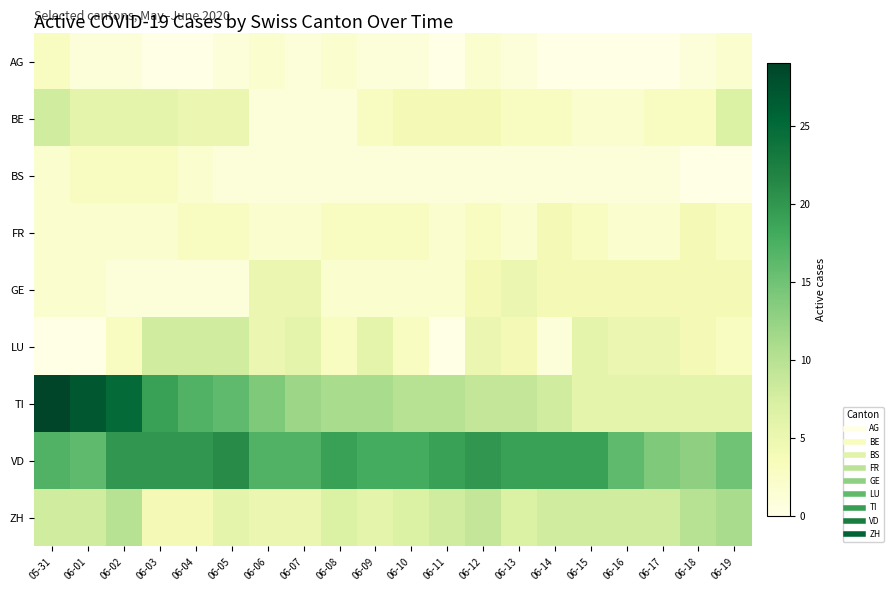

Reading right to left, transcribe all the data shown in this chart.

AG: 06-19=2	06-18=1	06-17=0	06-16=0	06-15=0	06-14=0	06-13=1	06-12=2	06-11=0	06-10=1	06-09=1	06-08=2	06-07=1	06-06=2	06-05=1	06-04=0	06-03=0	06-02=1	06-01=1	05-31=3
BE: 06-19=7	06-18=3	06-17=3	06-16=2	06-15=2	06-14=3	06-13=3	06-12=4	06-11=4	06-10=4	06-09=3	06-08=1	06-07=1	06-06=1	06-05=5	06-04=5	06-03=6	06-02=6	06-01=6	05-31=8
BS: 06-19=0	06-18=0	06-17=1	06-16=1	06-15=1	06-14=1	06-13=1	06-12=1	06-11=1	06-10=1	06-09=1	06-08=1	06-07=1	06-06=1	06-05=1	06-04=2	06-03=3	06-02=3	06-01=3	05-31=2
FR: 06-19=3	06-18=4	06-17=2	06-16=2	06-15=3	06-14=4	06-13=2	06-12=3	06-11=2	06-10=3	06-09=3	06-08=3	06-07=2	06-06=2	06-05=3	06-04=3	06-03=2	06-02=2	06-01=2	05-31=2
GE: 06-19=4	06-18=4	06-17=4	06-16=4	06-15=4	06-14=4	06-13=5	06-12=4	06-11=2	06-10=2	06-09=2	06-08=2	06-07=5	06-06=5	06-05=1	06-04=1	06-03=1	06-02=1	06-01=2	05-31=2
LU: 06-19=3	06-18=4	06-17=5	06-16=5	06-15=6	06-14=1	06-13=4	06-12=5	06-11=0	06-10=3	06-09=6	06-08=3	06-07=6	06-06=5	06-05=8	06-04=8	06-03=8	06-02=3	06-01=0	05-31=0
TI: 06-19=6	06-18=6	06-17=6	06-16=6	06-15=6	06-14=8	06-13=9	06-12=9	06-11=10	06-10=10	06-09=11	06-08=11	06-07=12	06-06=14	06-05=16	06-04=17	06-03=19	06-02=25	06-01=27	05-31=29
VD: 06-19=15	06-18=13	06-17=14	06-16=16	06-15=19	06-14=19	06-13=19	06-12=20	06-11=19	06-10=18	06-09=18	06-08=19	06-07=17	06-06=17	06-05=21	06-04=20	06-03=20	06-02=20	06-01=16	05-31=17
ZH: 06-19=11	06-18=10	06-17=8	06-16=8	06-15=8	06-14=8	06-13=7	06-12=9	06-11=8	06-10=7	06-09=6	06-08=7	06-07=5	06-06=5	06-05=6	06-04=4	06-03=4	06-02=10	06-01=8	05-31=8